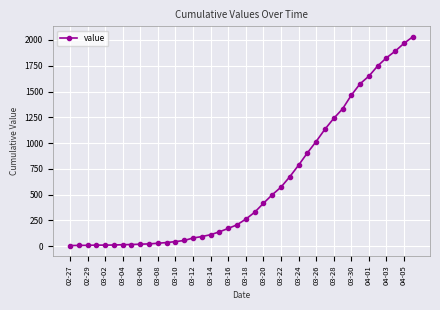

What is the greatest value displayed?

2031